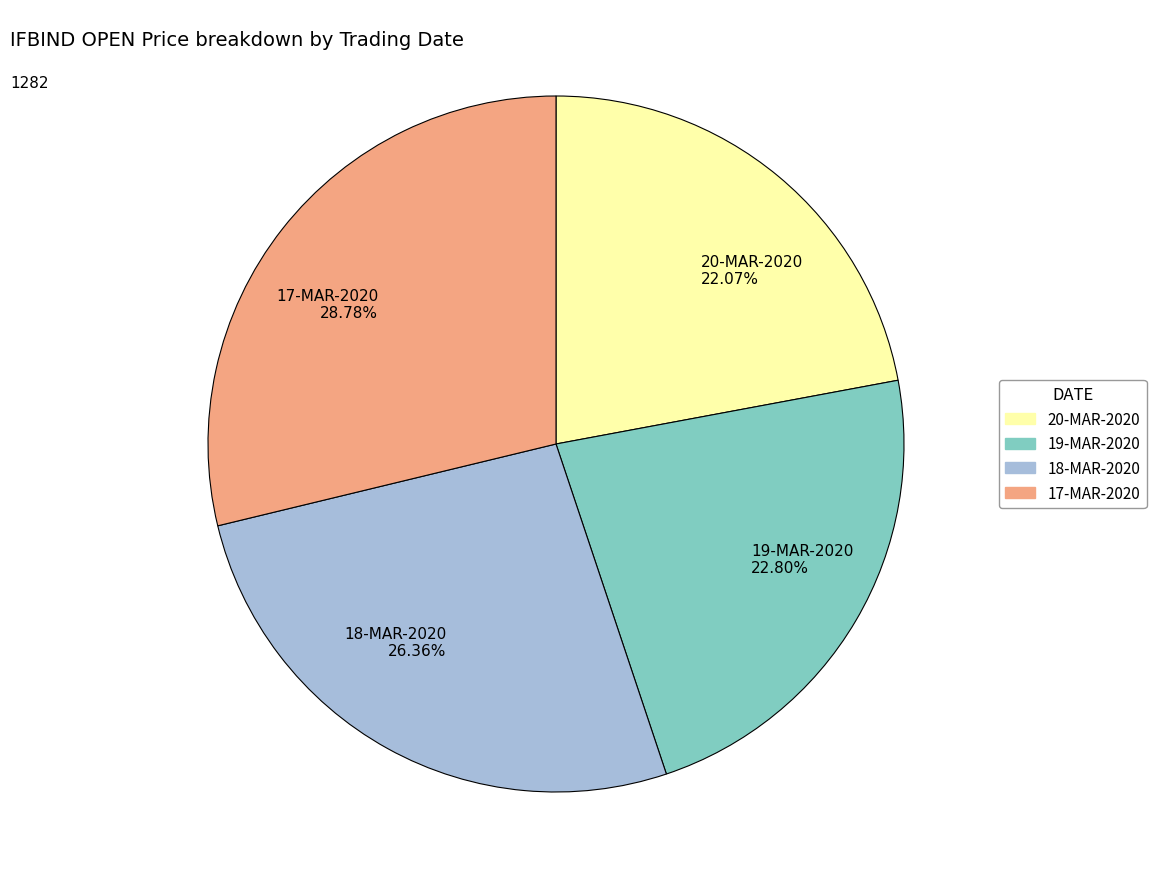

The 17-MAR-2020 slice represents 29% of the pie. True or false?

True